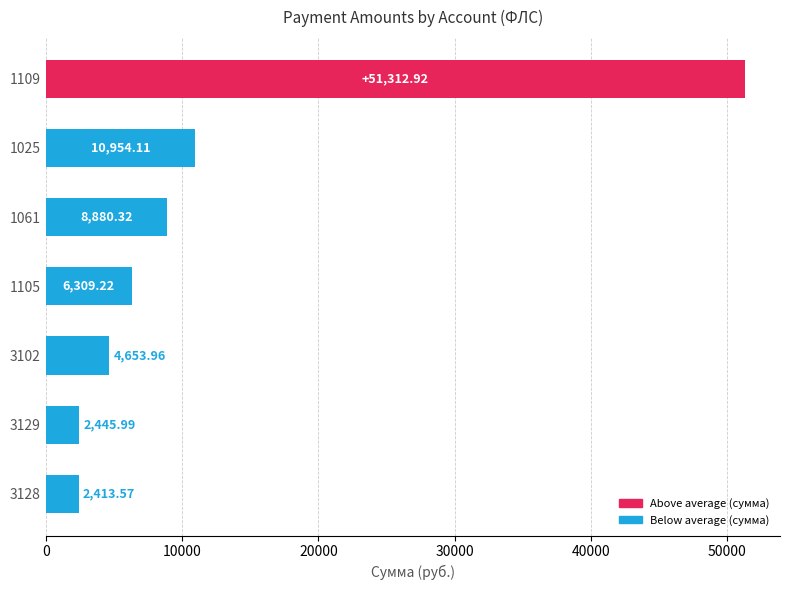

Rank the categories by value from highest to lowest.

1109, 1025, 1061, 1105, 3102, 3129, 3128